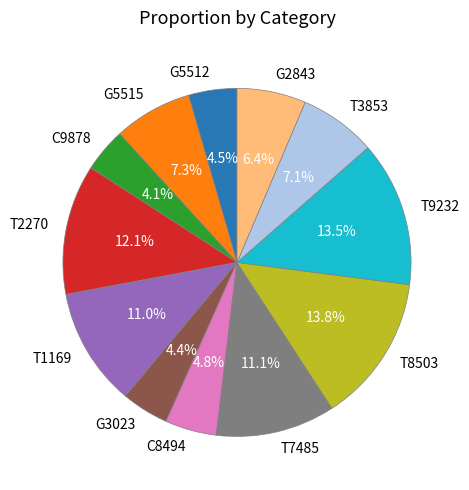

Is there a majority slice in this chart?

No